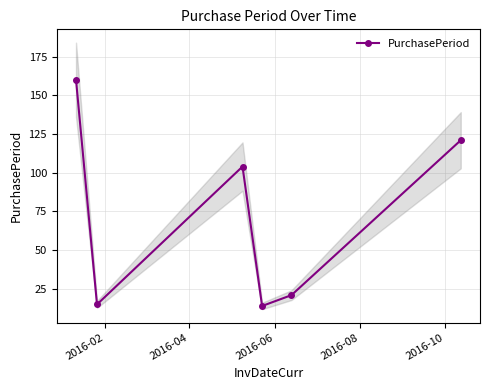

True or false: PurchasePeriod has more than 2 points higher than both neighbors.

False